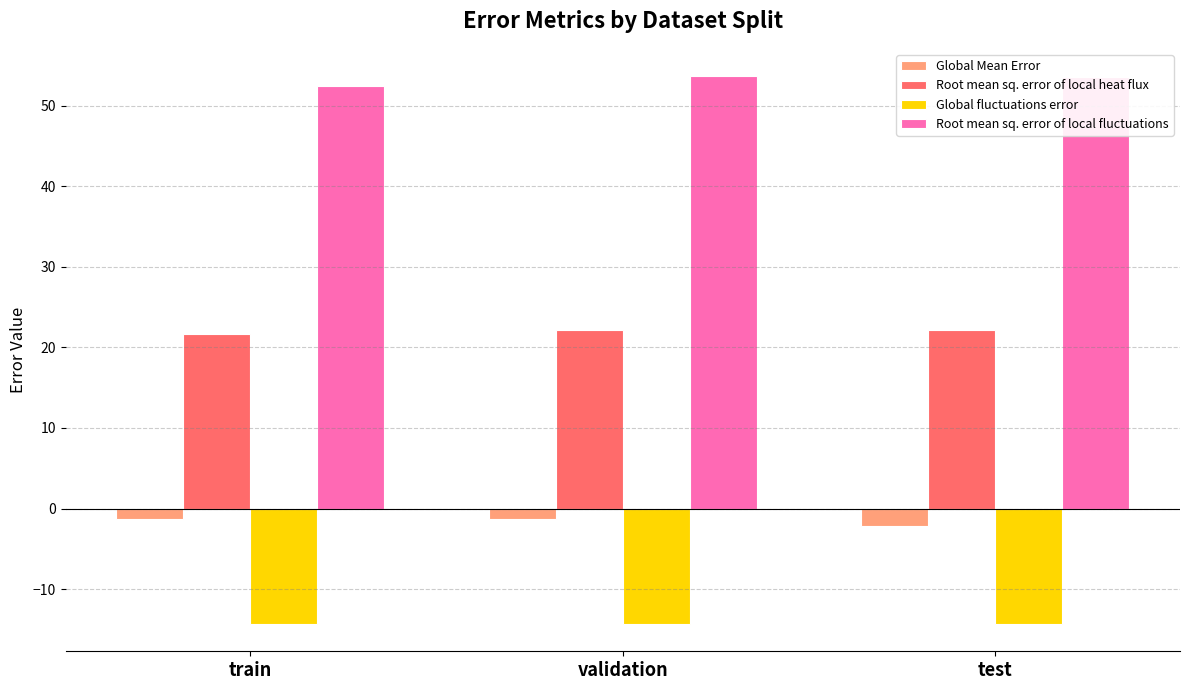

What is the minimum value shown in the chart?

-14.3